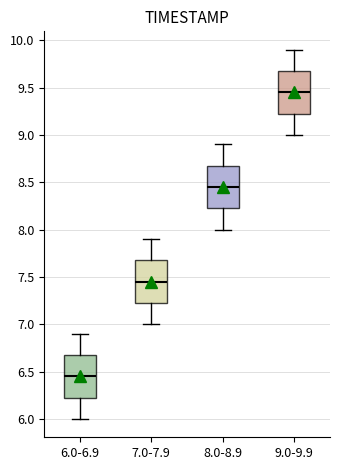

Where is the lower edge of the box for 9.0-9.9 on the y-axis? The values are not printed on the chart, so give them approximately, as read against the axis.

9.25